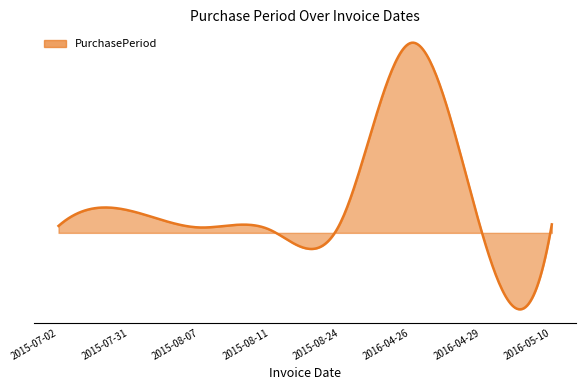

Rank the categories by value from lowest to highest.

2016-04-29, 2015-08-11, 2015-08-07, 2015-07-02, 2016-05-10, 2015-08-24, 2015-07-31, 2016-04-26